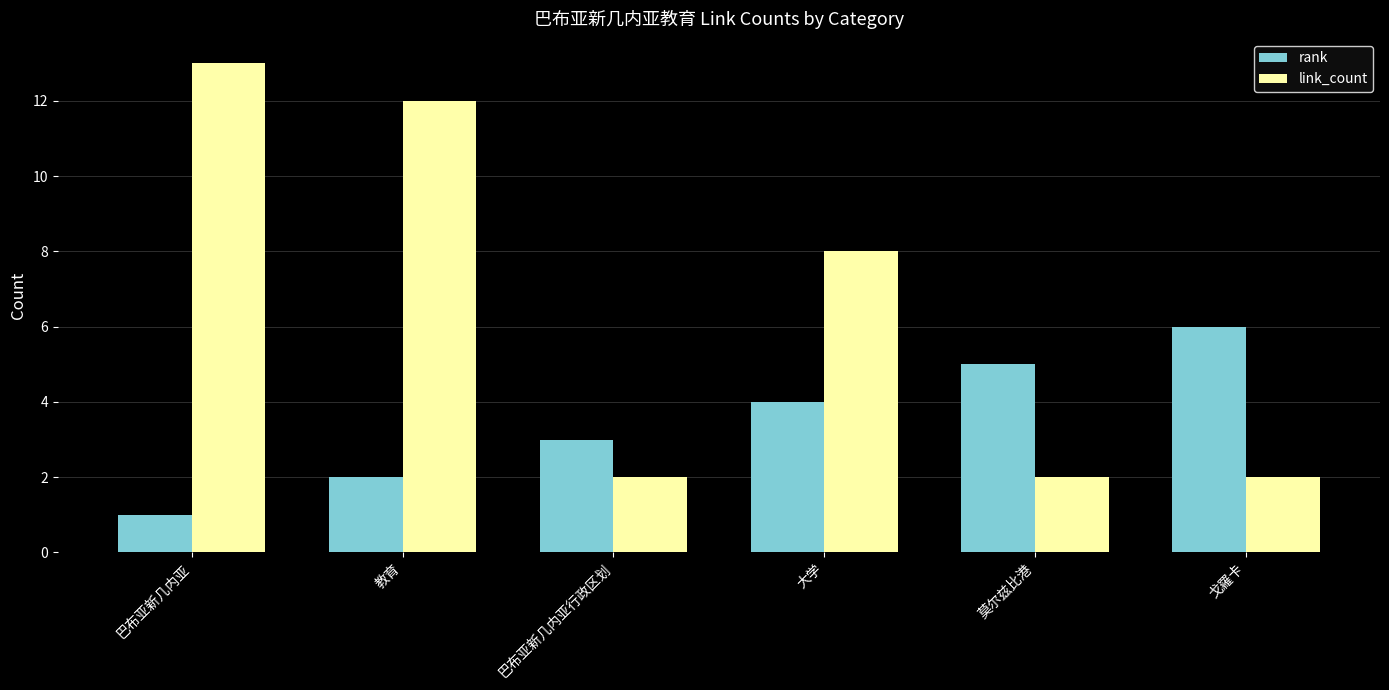

How many values in the link_count series are below 8?

3